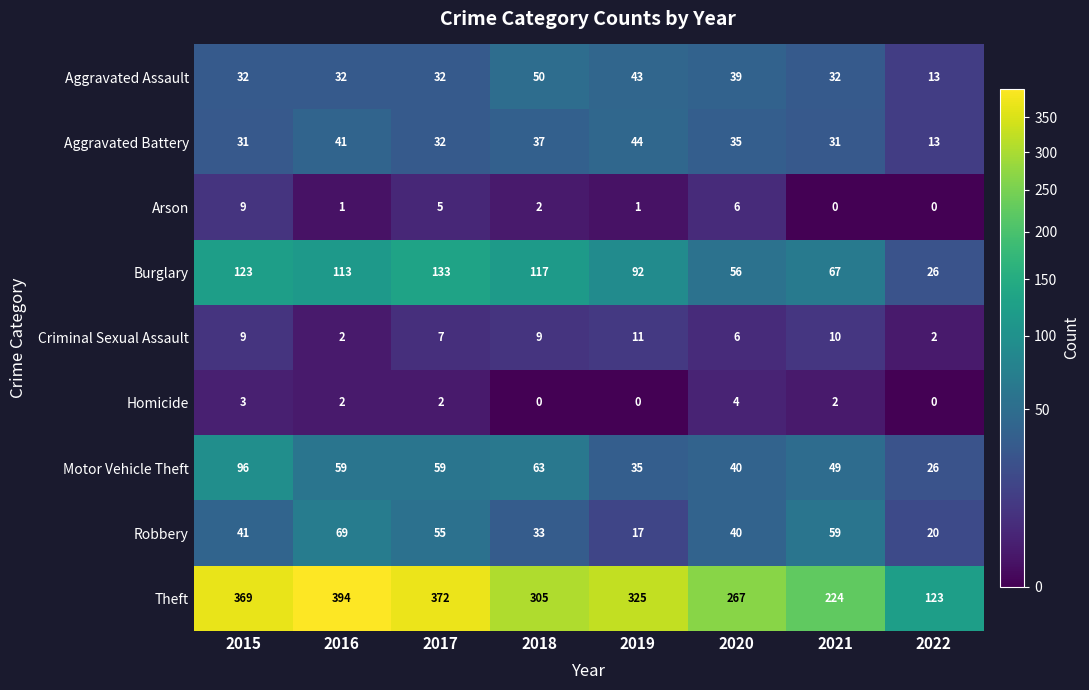

How many positive values does the Homicide series have?

5